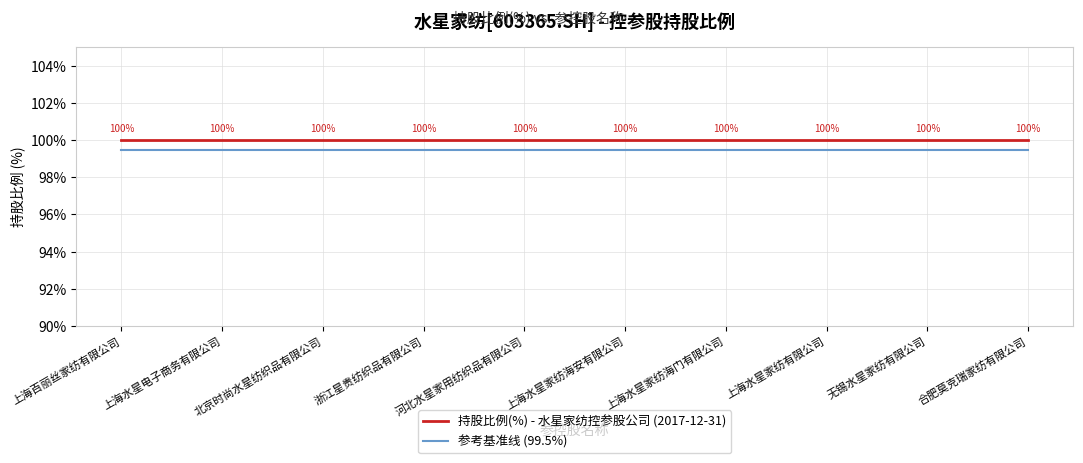

True or false: 参考基准线 (99.5%) has more than 2 interior local peaks.

False